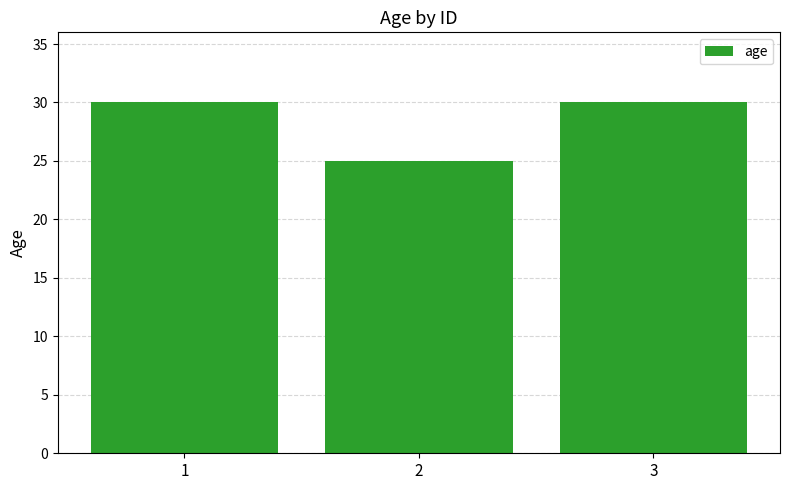

Reading left to right, list all the values displayed in this chart.

1=30	2=25	3=30